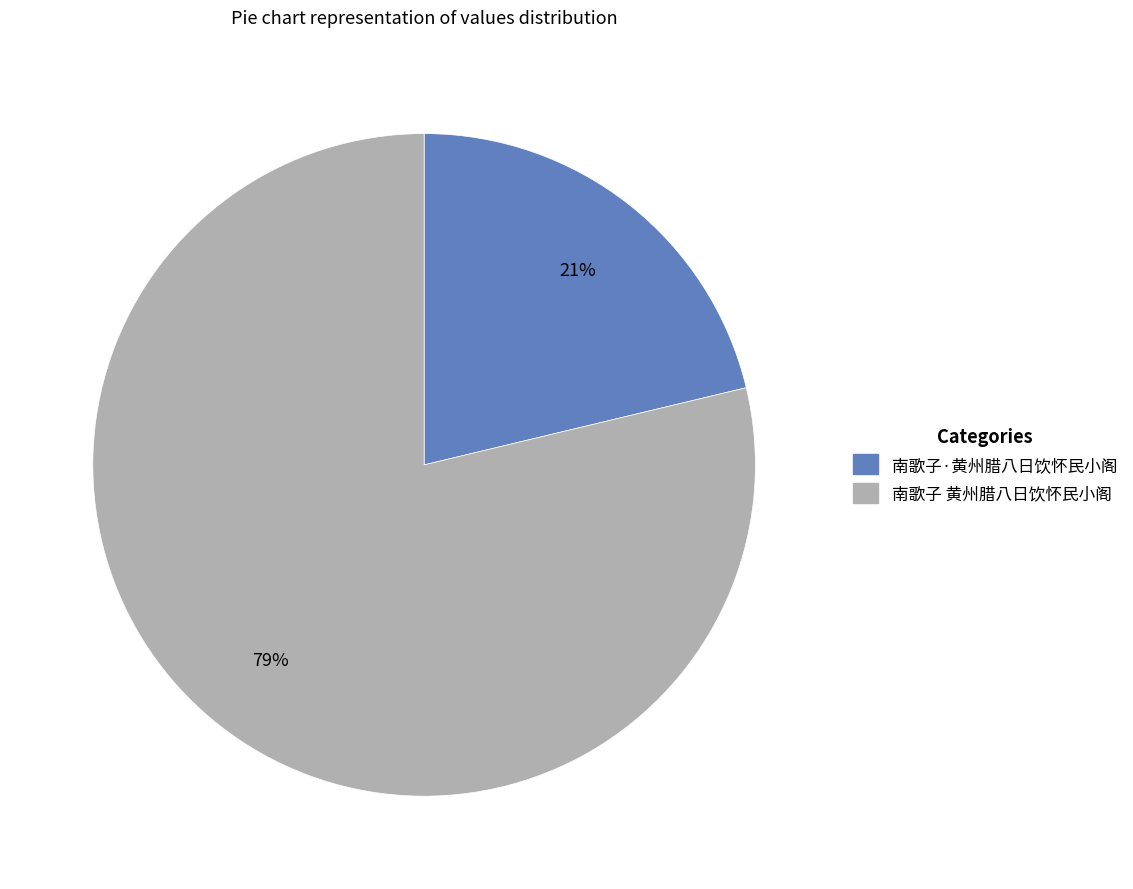

Which slice is the smallest?

南歌子·黄州腊八日饮怀民小阁